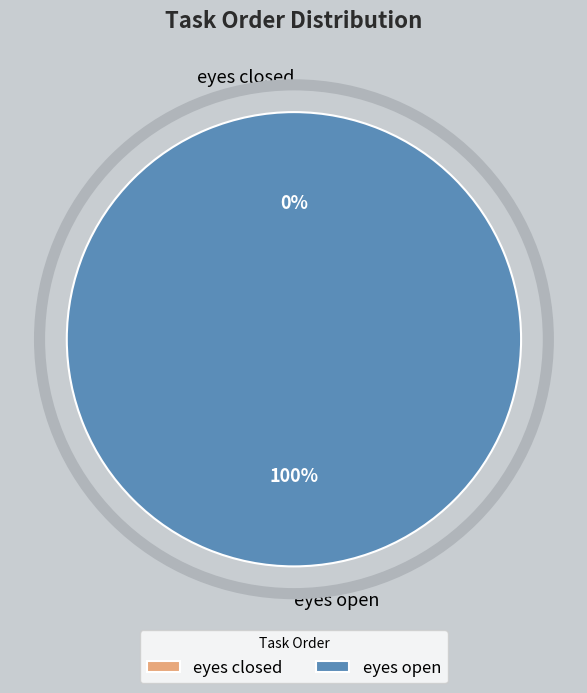

What percentage is the eyes open slice, to the nearest percent?

100%